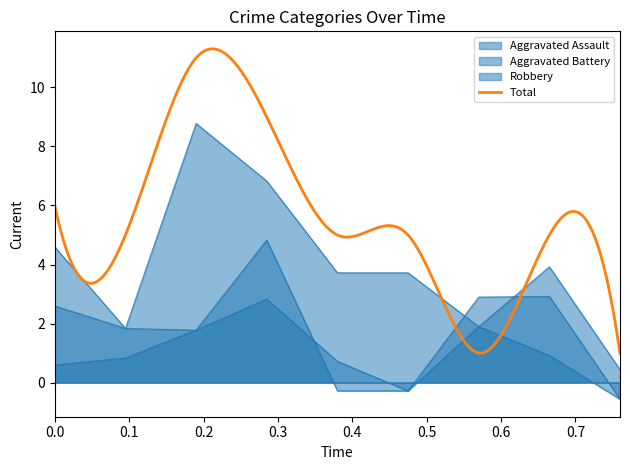

True or false: Robbery and Aggravated Assault intersect in this chart.

False